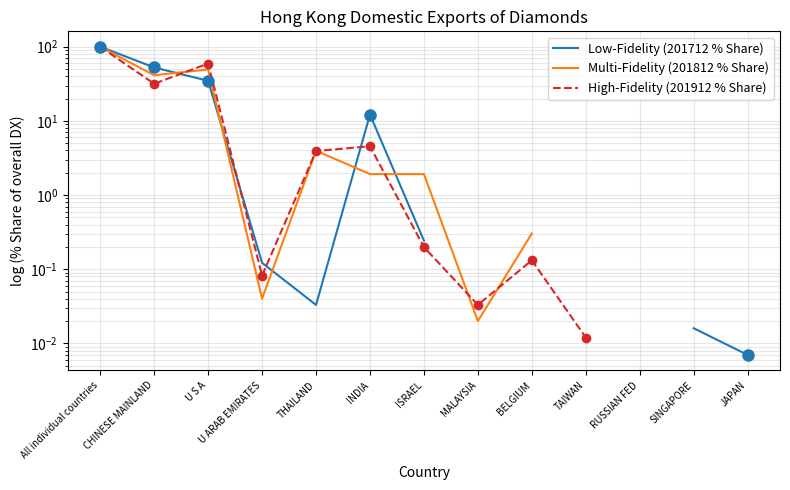

How many times do Low-Fidelity (201712 % Share) and Multi-Fidelity (201812 % Share) cross each other?

5